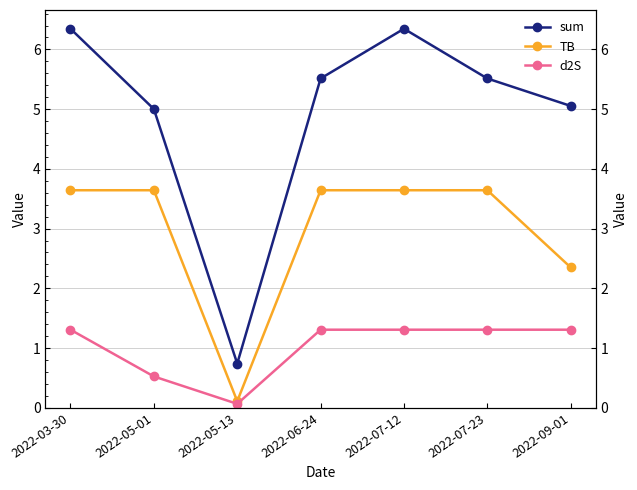

How many data points in TB are above 3?

5